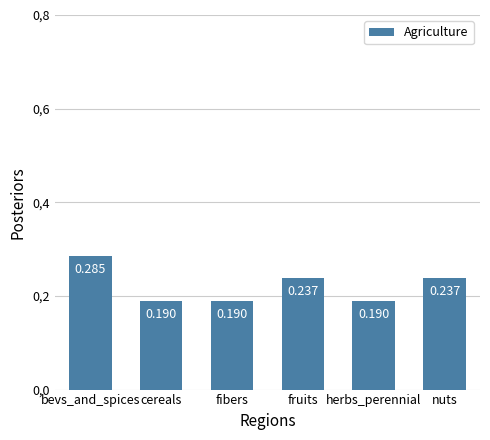

True or false: the data shows 0.1 at bevs_and_spices.

False